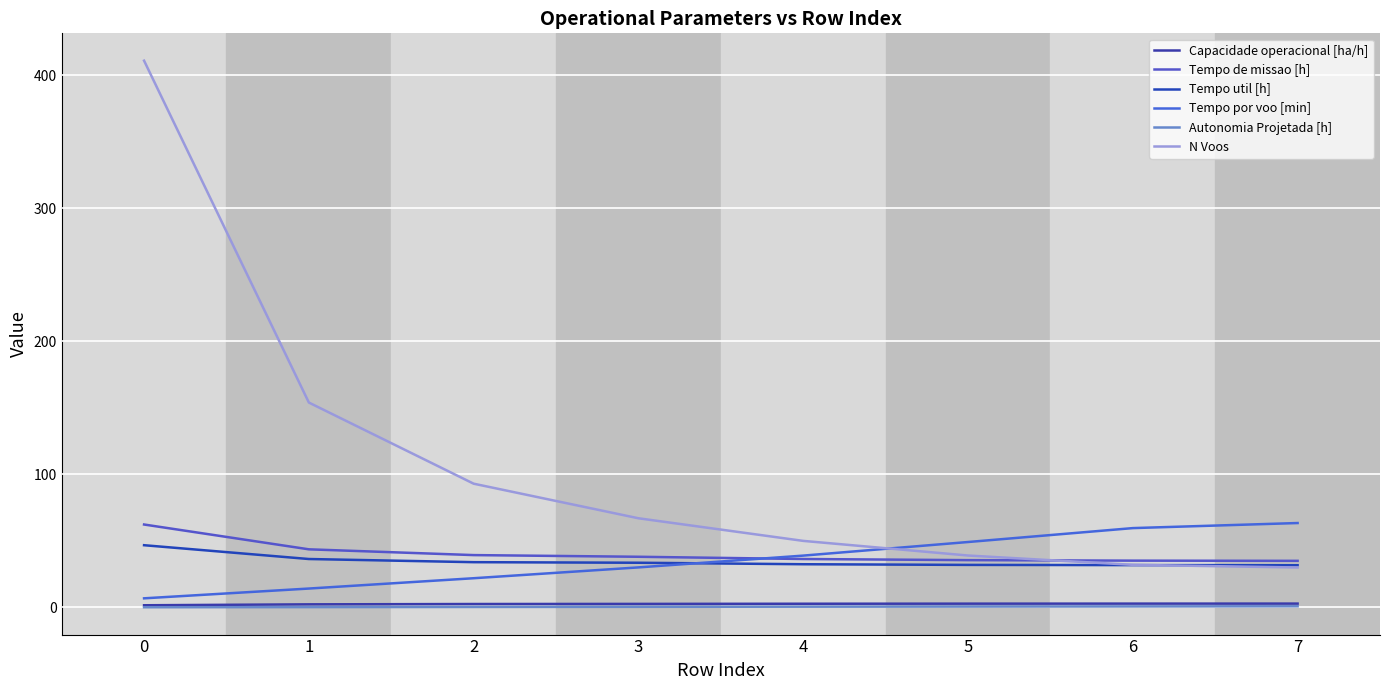

How many lines are shown in the chart?

6